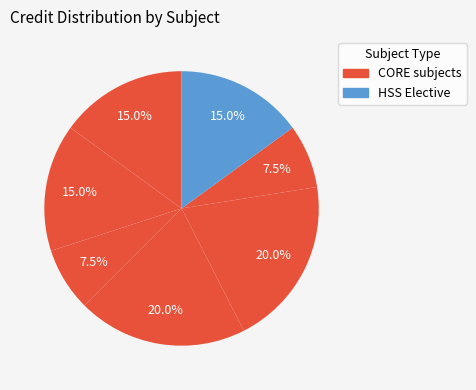

How many segments does this pie chart have?

7